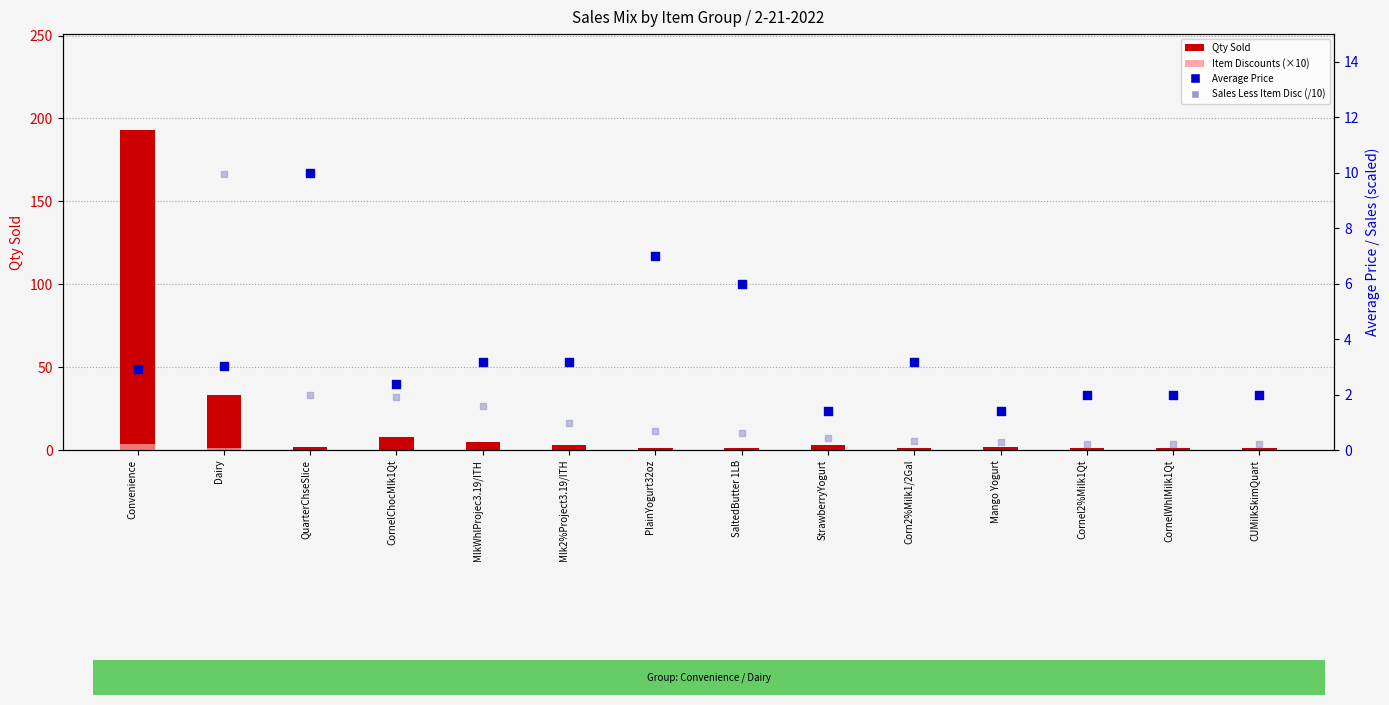

Is the value of Qty Sold at QuarterChseSlice greater than the value of Item Discounts (×10) at CornelWhlMilk1Qt?

Yes